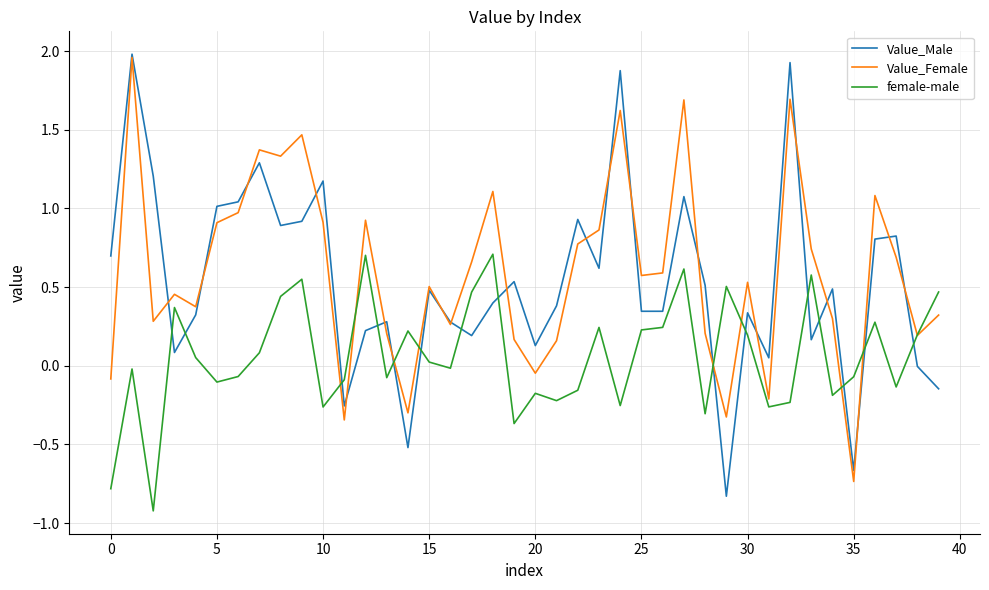

Which series has the widest spread of values?

Value_Male